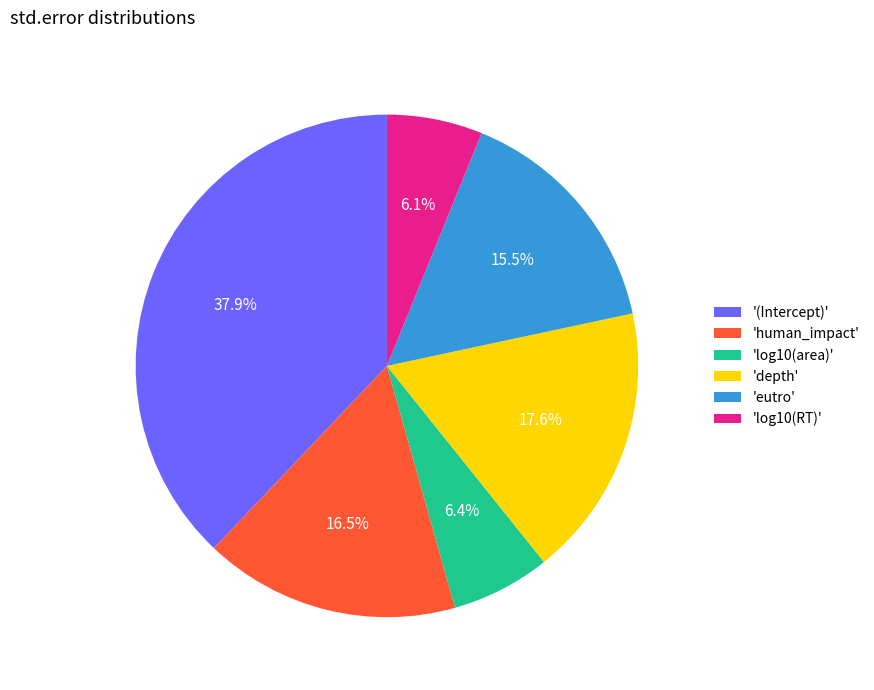

What is the largest slice in the pie chart?

'(Intercept)'